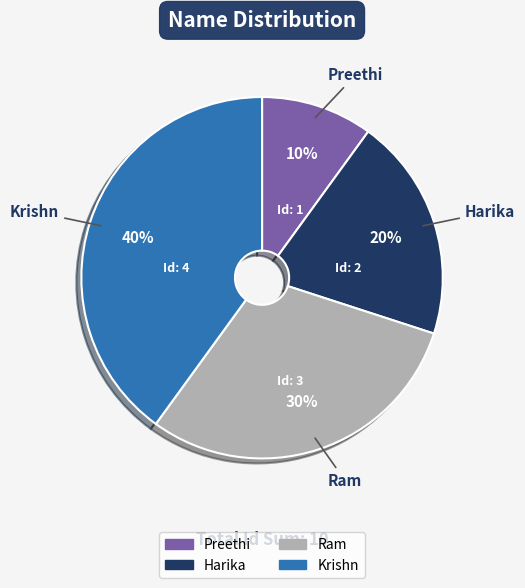

Is there a majority slice in this chart?

No